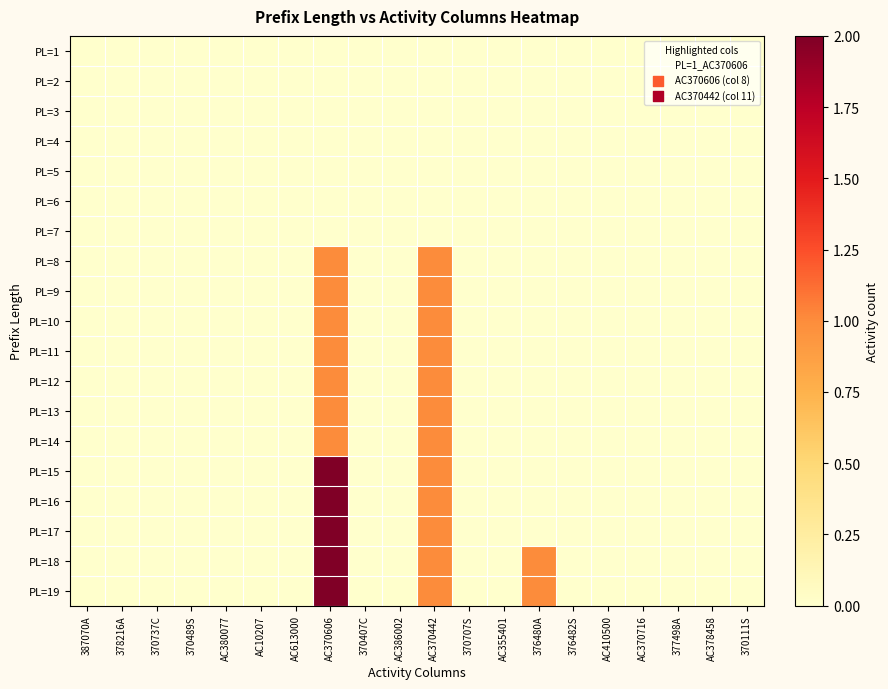

List the series in order of their peak value, highest first.

PL=15, PL=16, PL=17, PL=18, PL=19, PL=8, PL=9, PL=10, PL=11, PL=12, PL=13, PL=14, PL=1, PL=2, PL=3, PL=4, PL=5, PL=6, PL=7